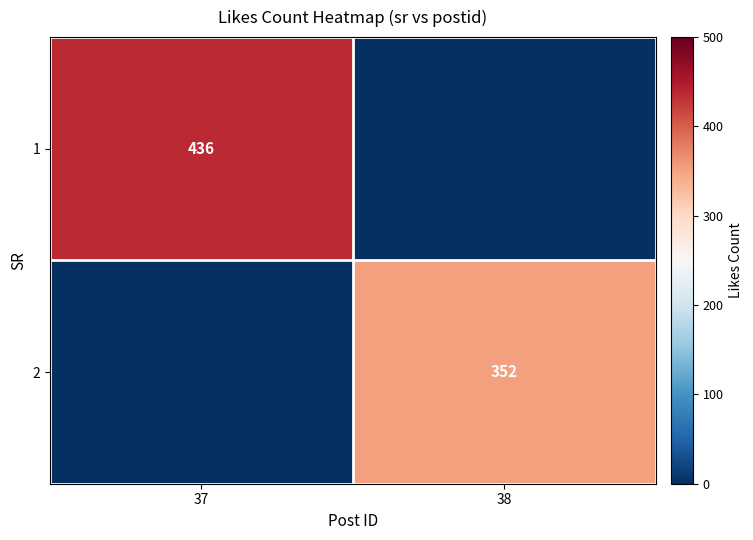

Is the value of 2 at 38 greater than the value of 1 at 37?

No